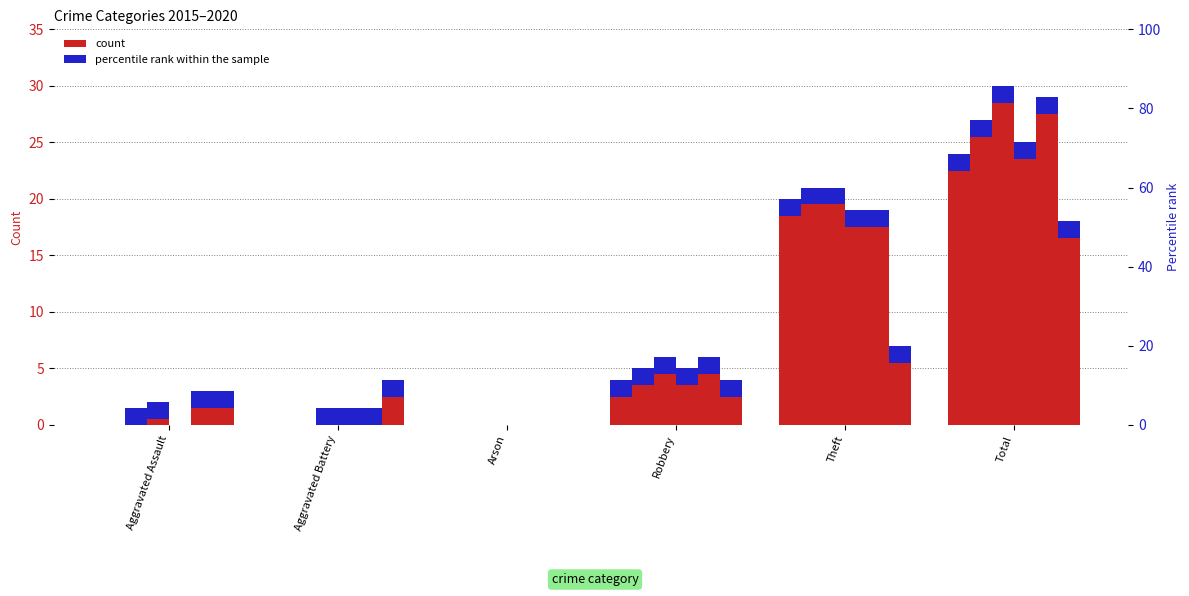

At which label is 2015 closest to 12?

Robbery